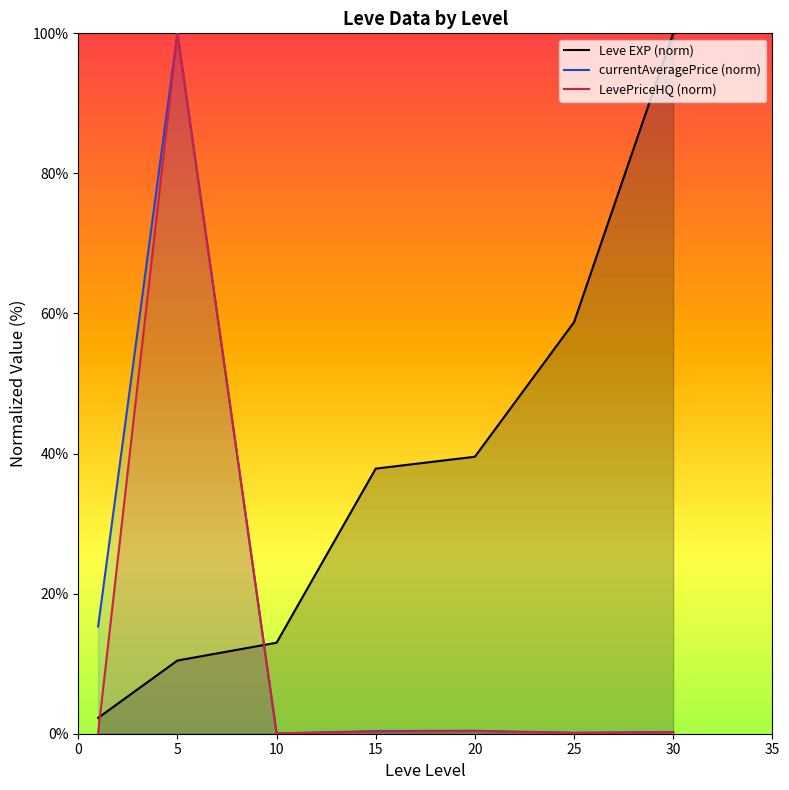

True or false: LevePriceHQ (norm) and currentAveragePrice (norm) intersect in this chart.

False